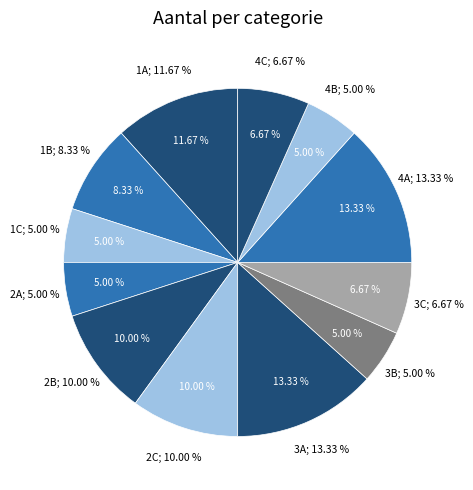

Between 2B and 1B, which is larger?

2B